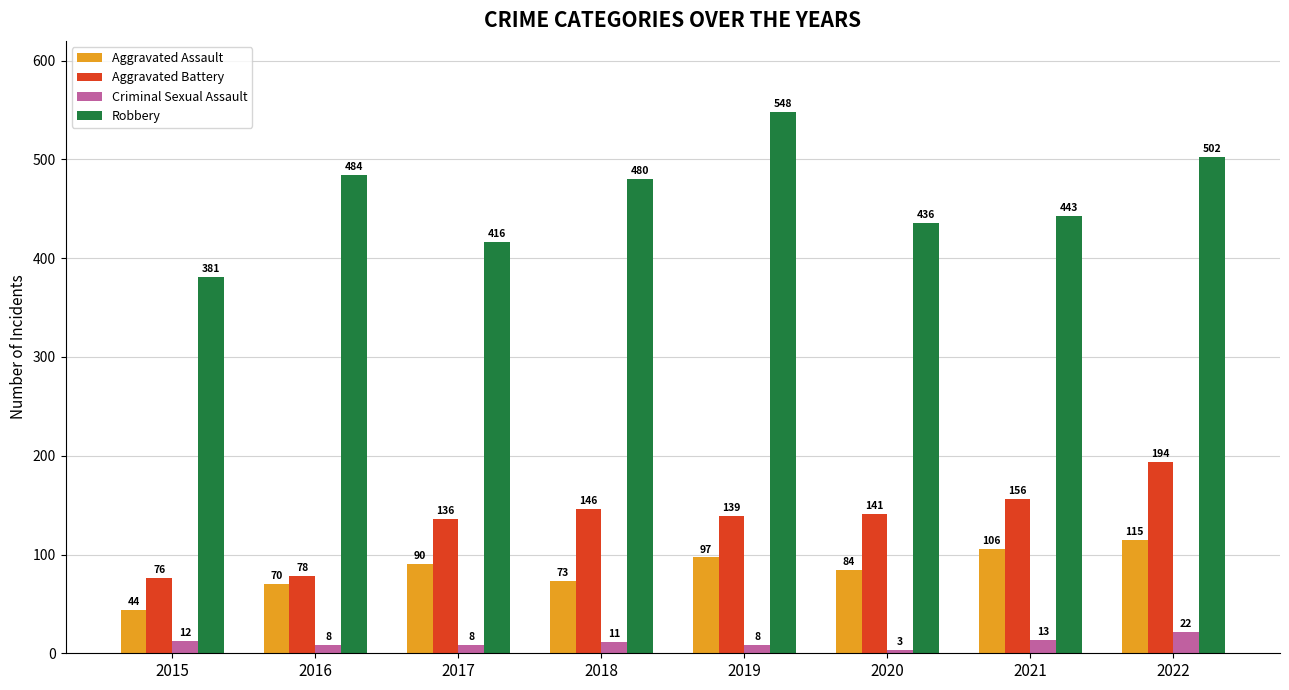

Which series has the largest total across all categories?

Robbery